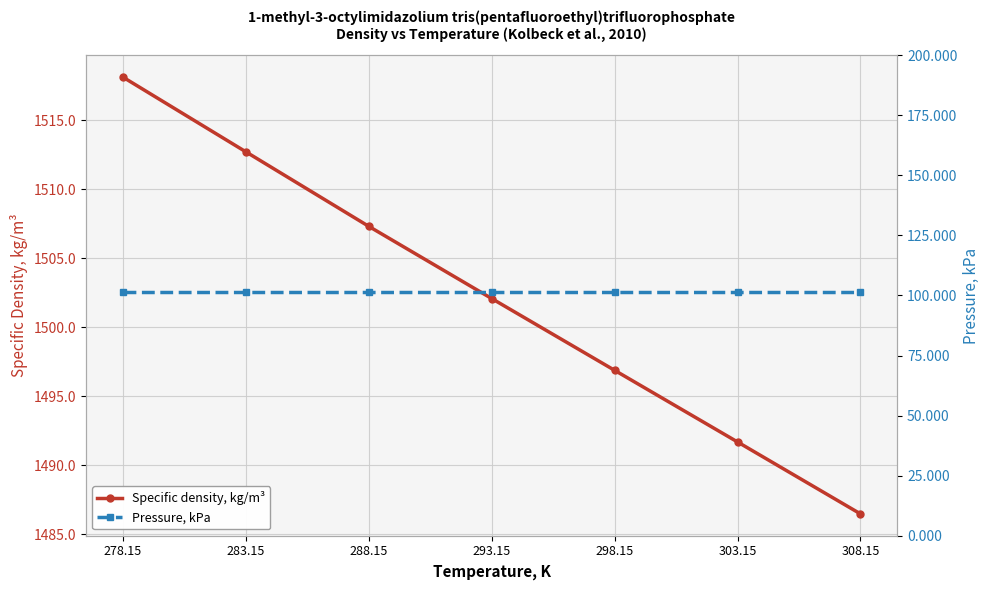

List the series in order of their peak value, lowest first.

Pressure, kPa, Specific density, kg/m³